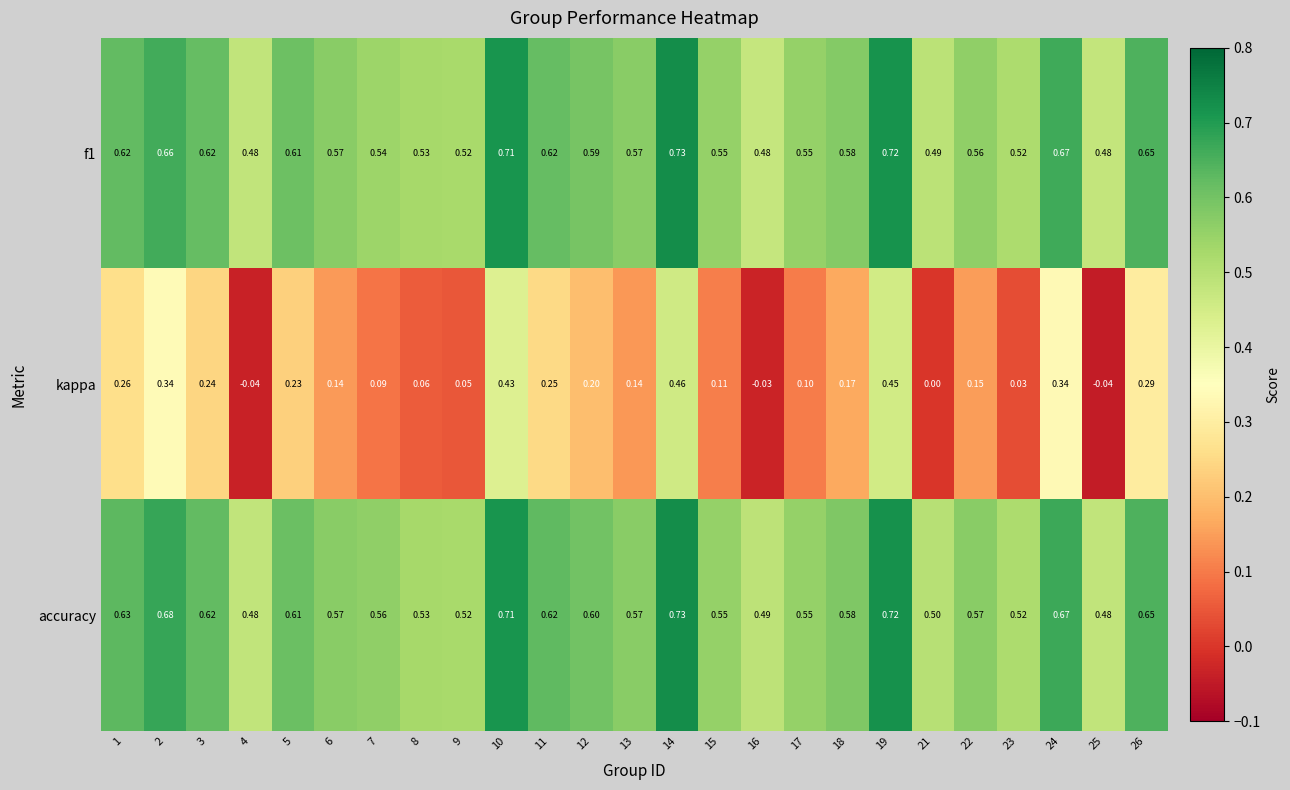

Which series has the largest range (max minus min)?

kappa